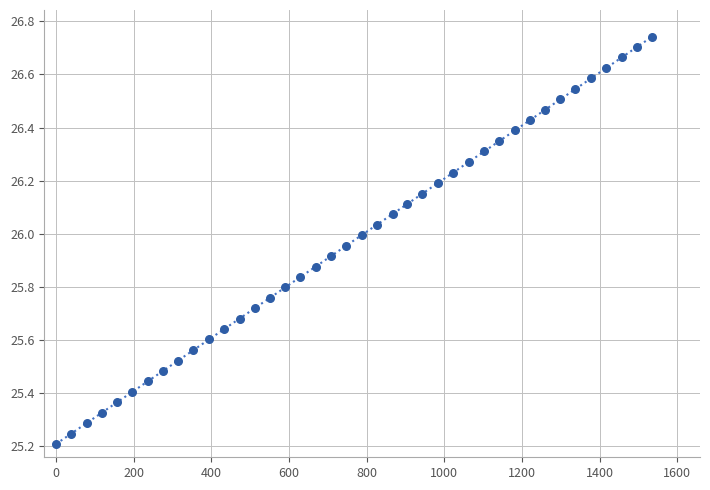

What is the range of Y values (max minus min)?

1.5